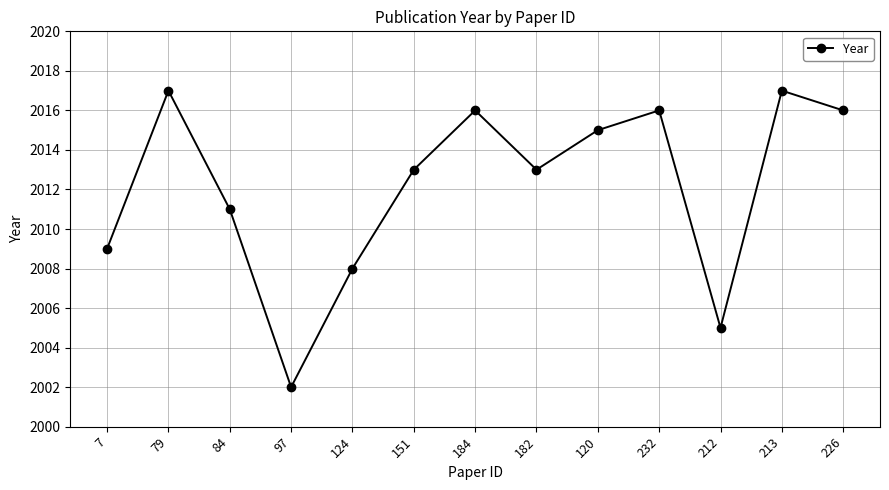

What is the maximum value shown in the chart?

2017